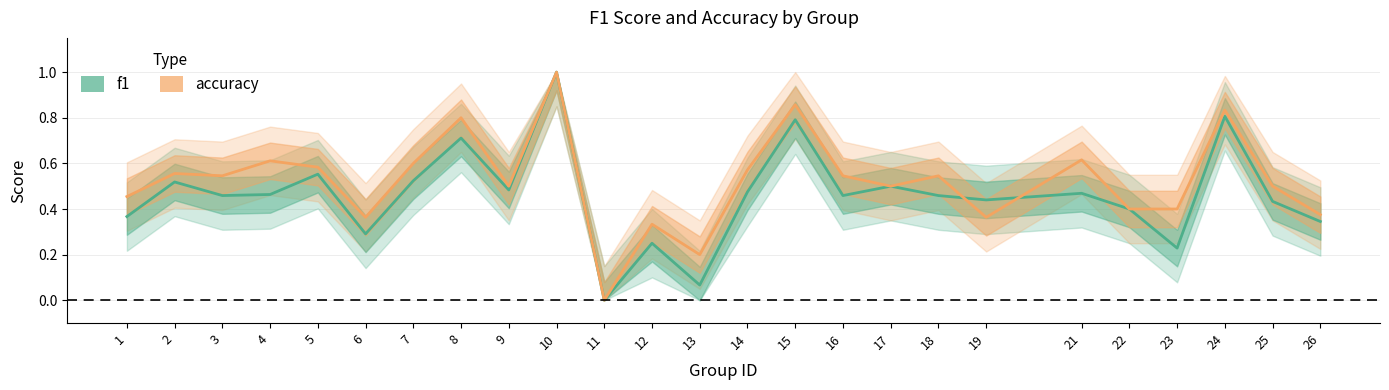

At which category is the sum across all series the highest?

10